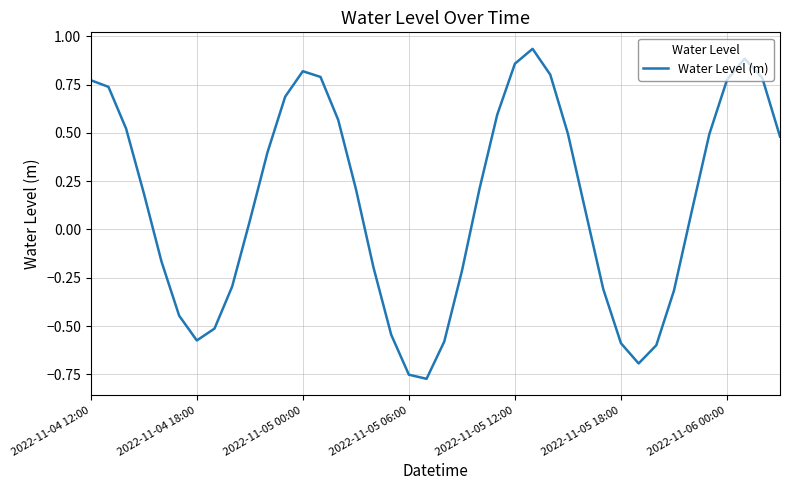

How many distinct data groups are displayed?

1